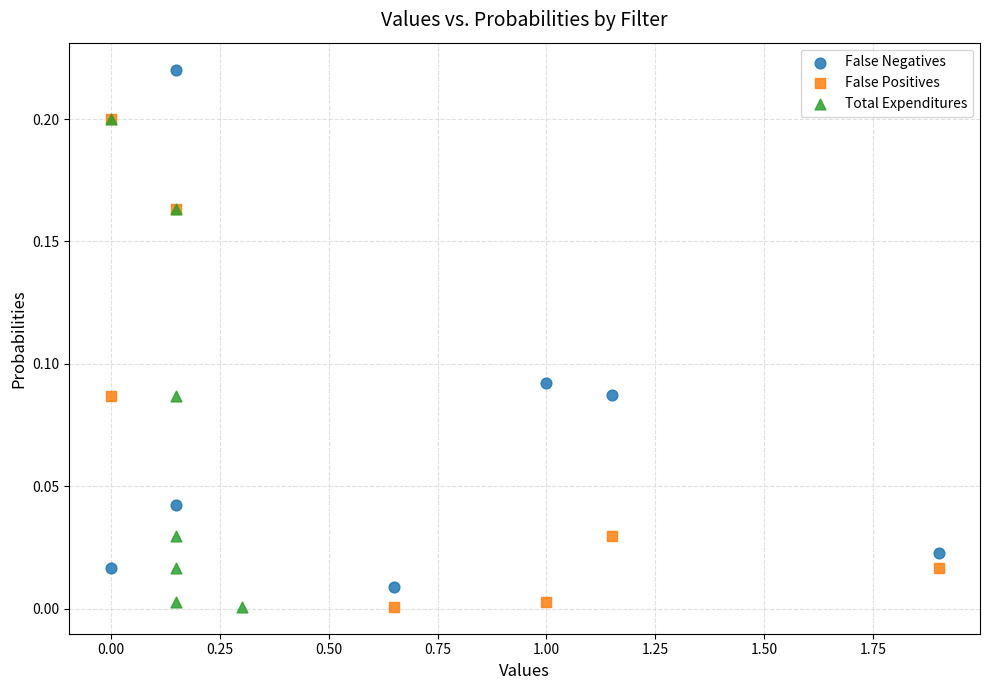

Which series contains the highest Y value?

False Negatives